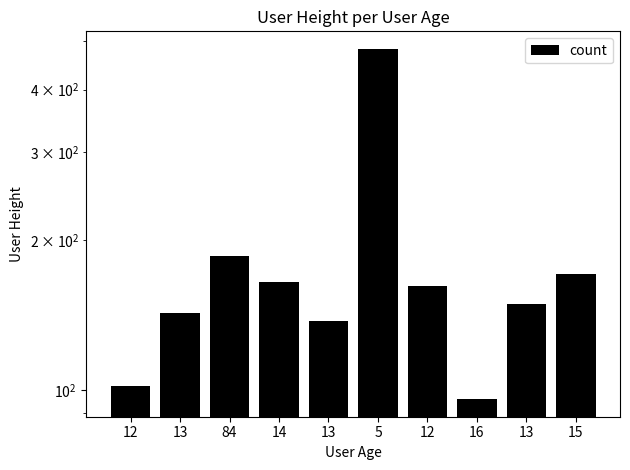

Reading right to left, extract all data points from this chart.

171	149	96	162	483	138	165	186	143	102